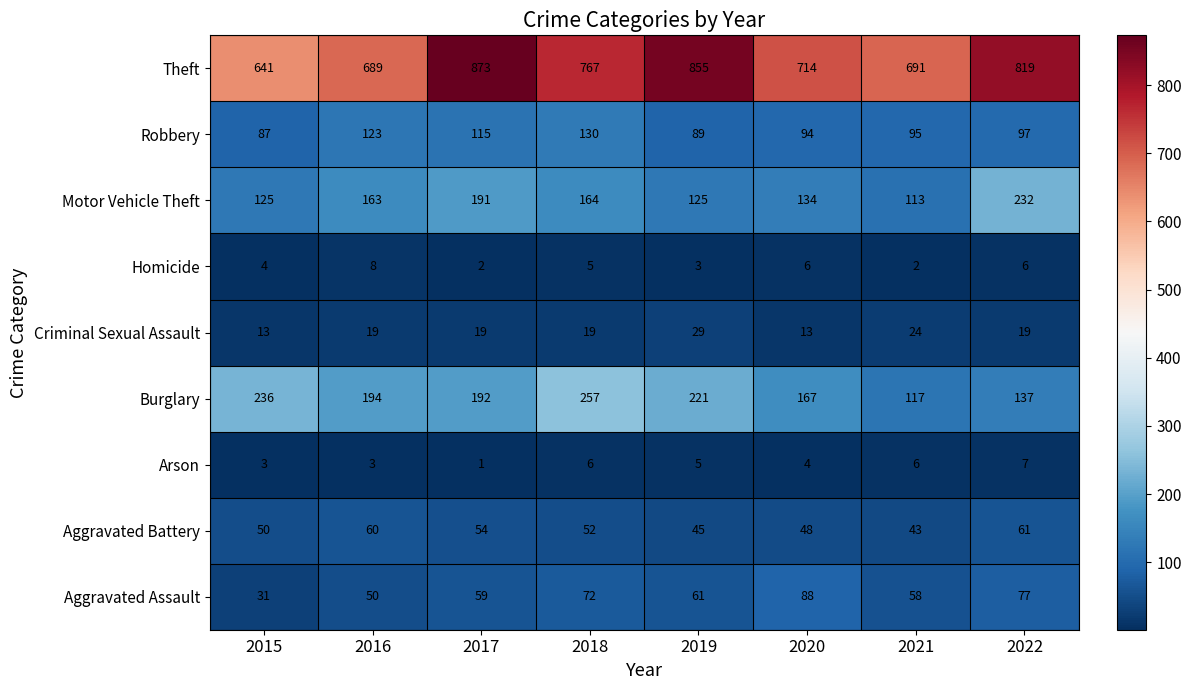

Which series has the largest range (max minus min)?

Theft